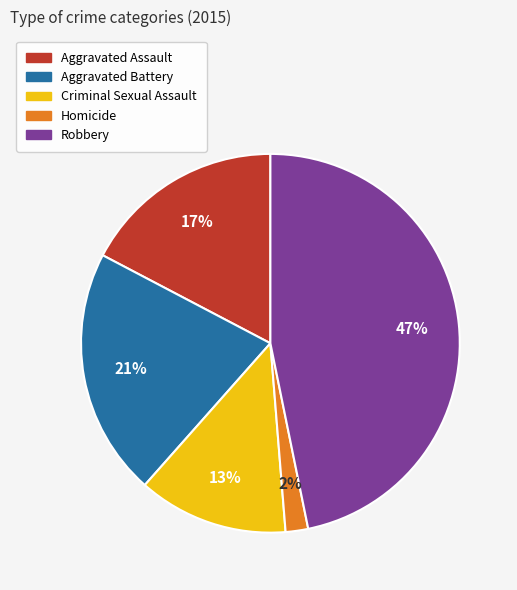

Combined, do Criminal Sexual Assault and Aggravated Battery account for over 50%?

No